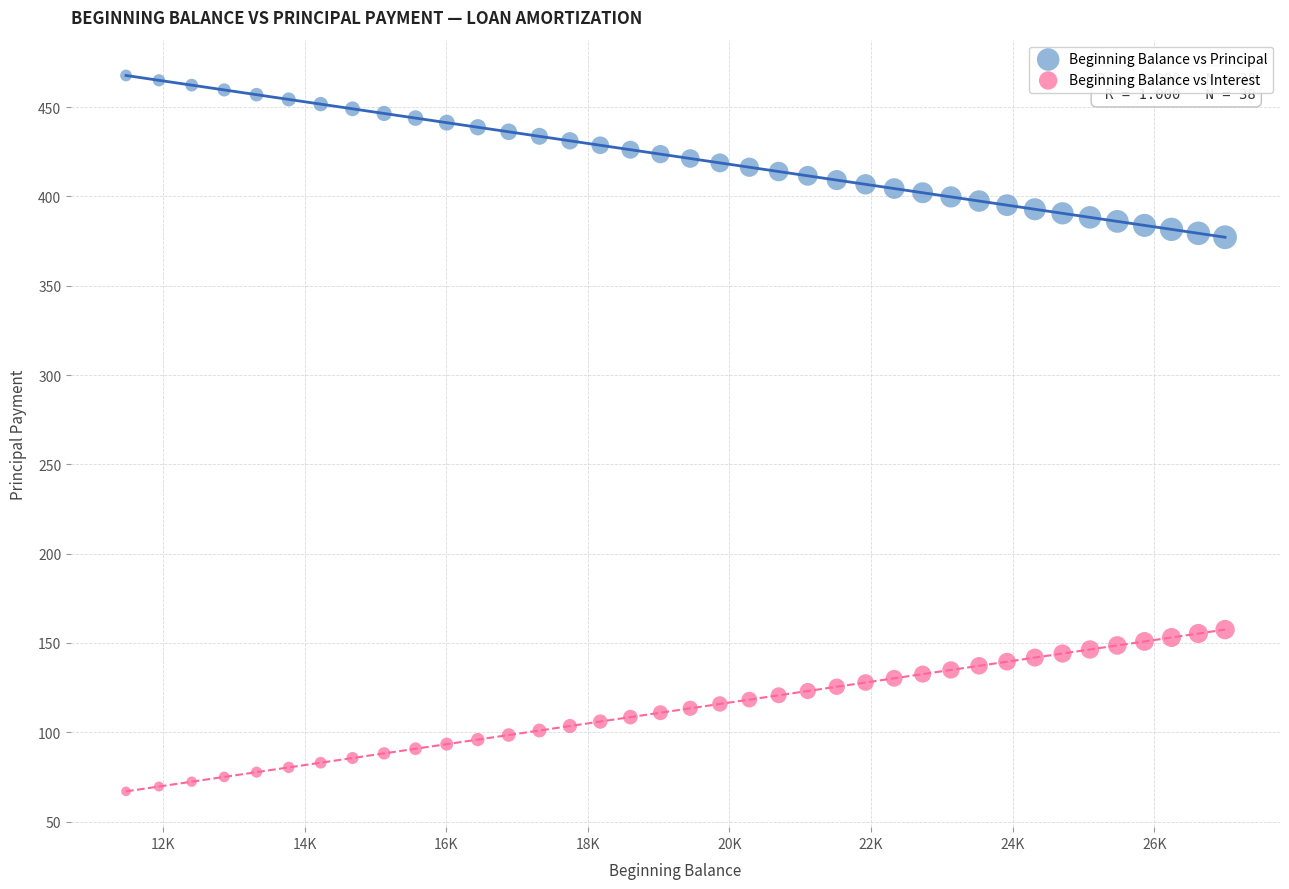

Which series reaches the maximum Y coordinate?

Beginning Balance vs Principal